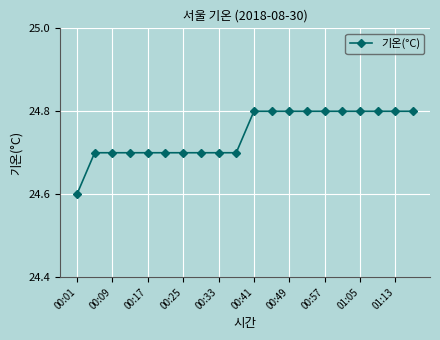

Reading left to right, extract all data points from this chart.

24.6	24.7	24.7	24.7	24.7	24.7	24.7	24.7	24.7	24.7	24.8	24.8	24.8	24.8	24.8	24.8	24.8	24.8	24.8	24.8